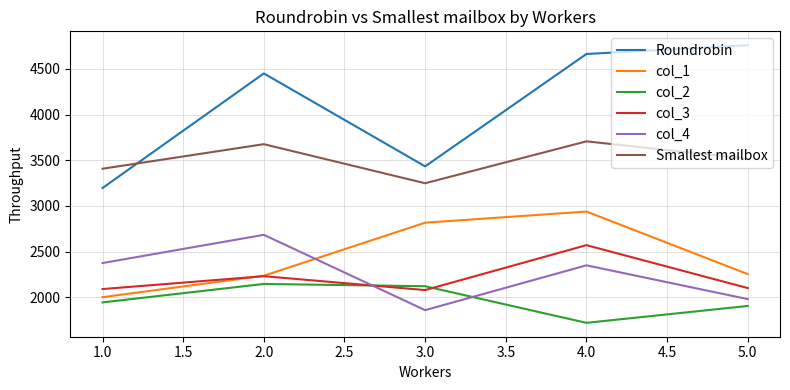

What is the difference between the maximum and minimum values in the col_2 series?

426